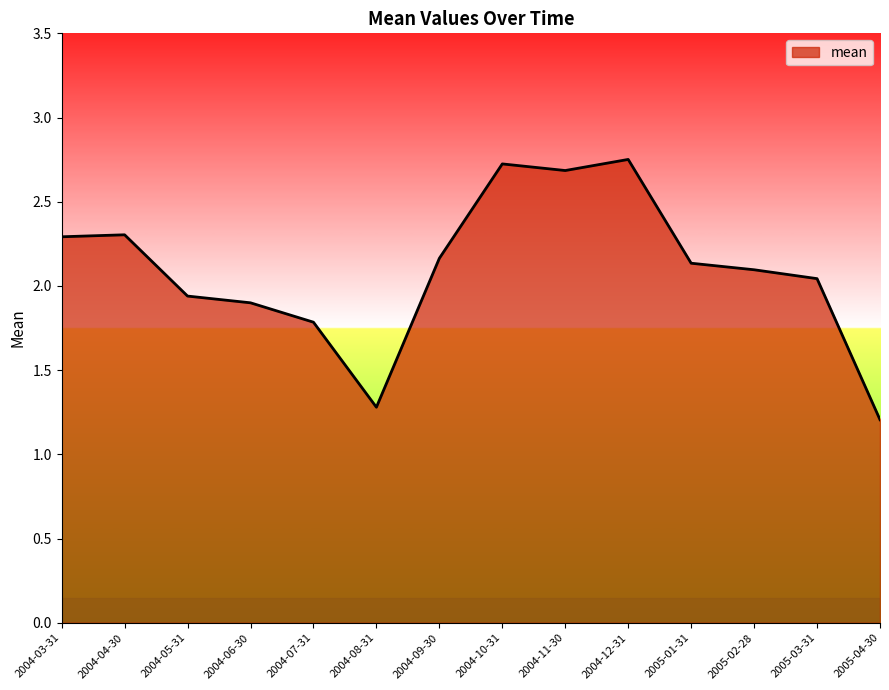

What is the difference between the maximum and minimum values?

1.5